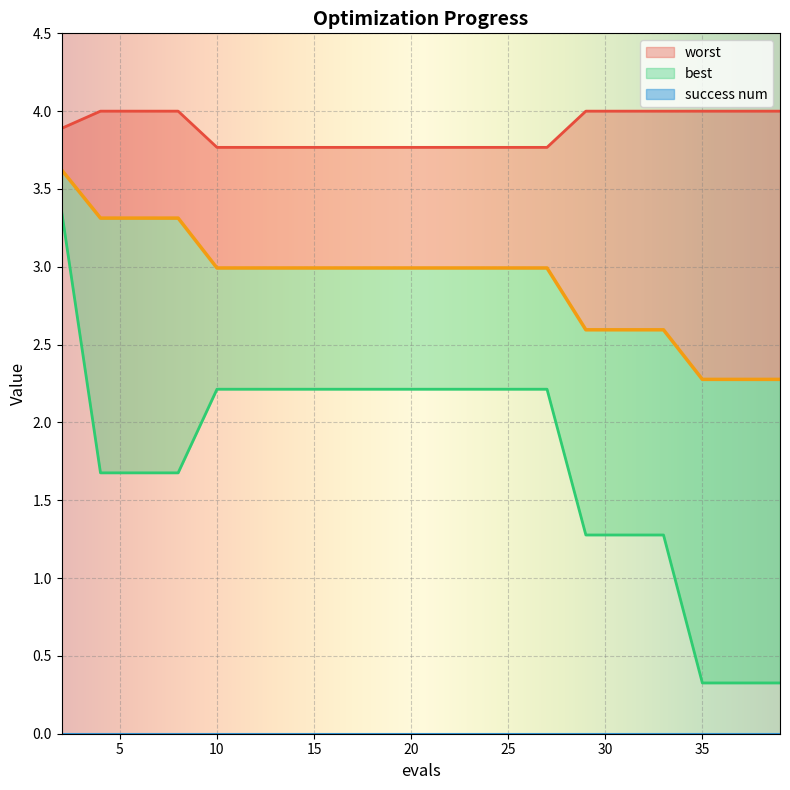

Does the chart display data point markers on the line(s)?

No